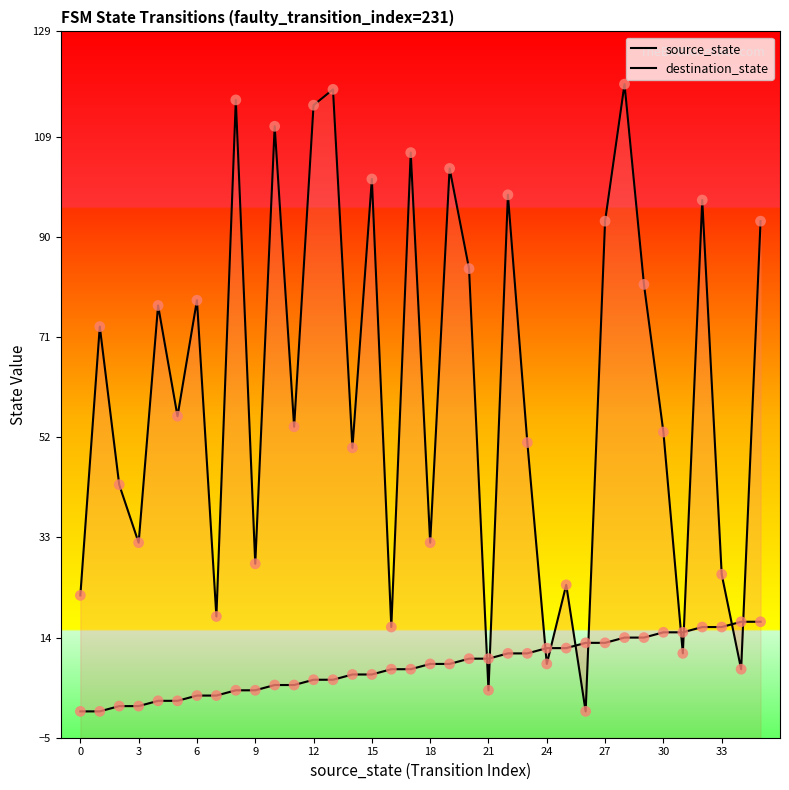

Which series has the largest Y range (max minus min)?

destination_state